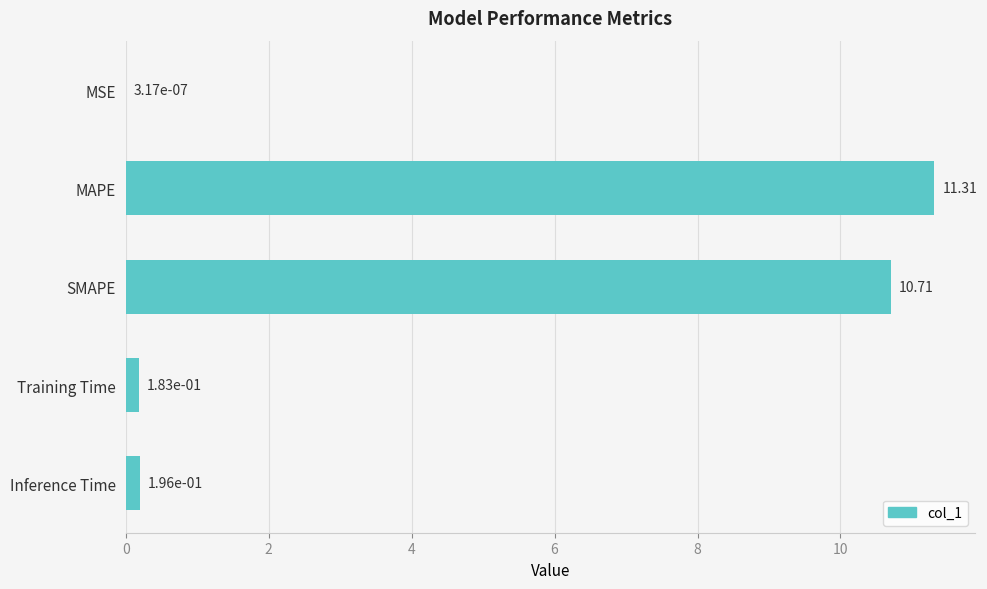

Count the number of categories in the chart.

5